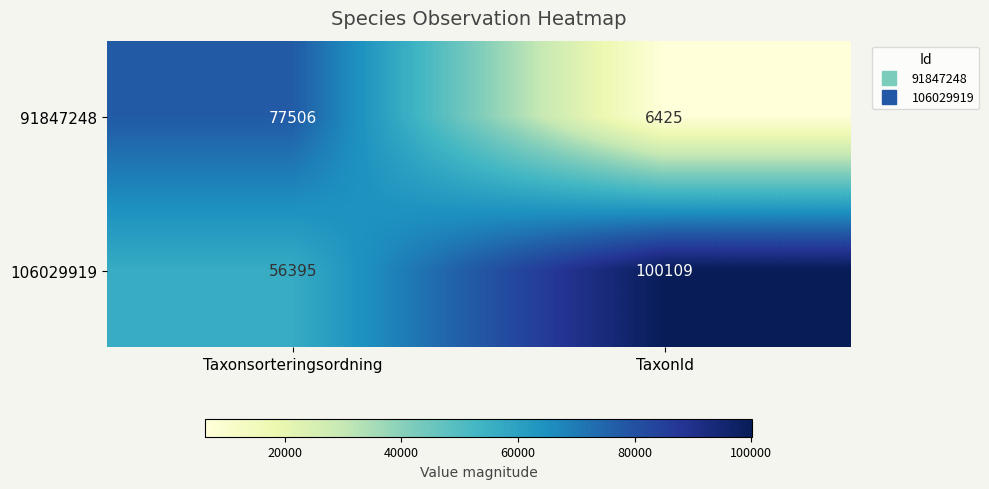

What is the greatest value displayed?

100109